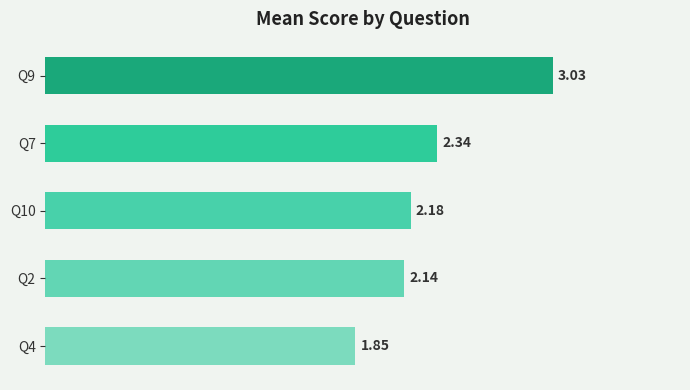

Does the chart contain any negative values?

No